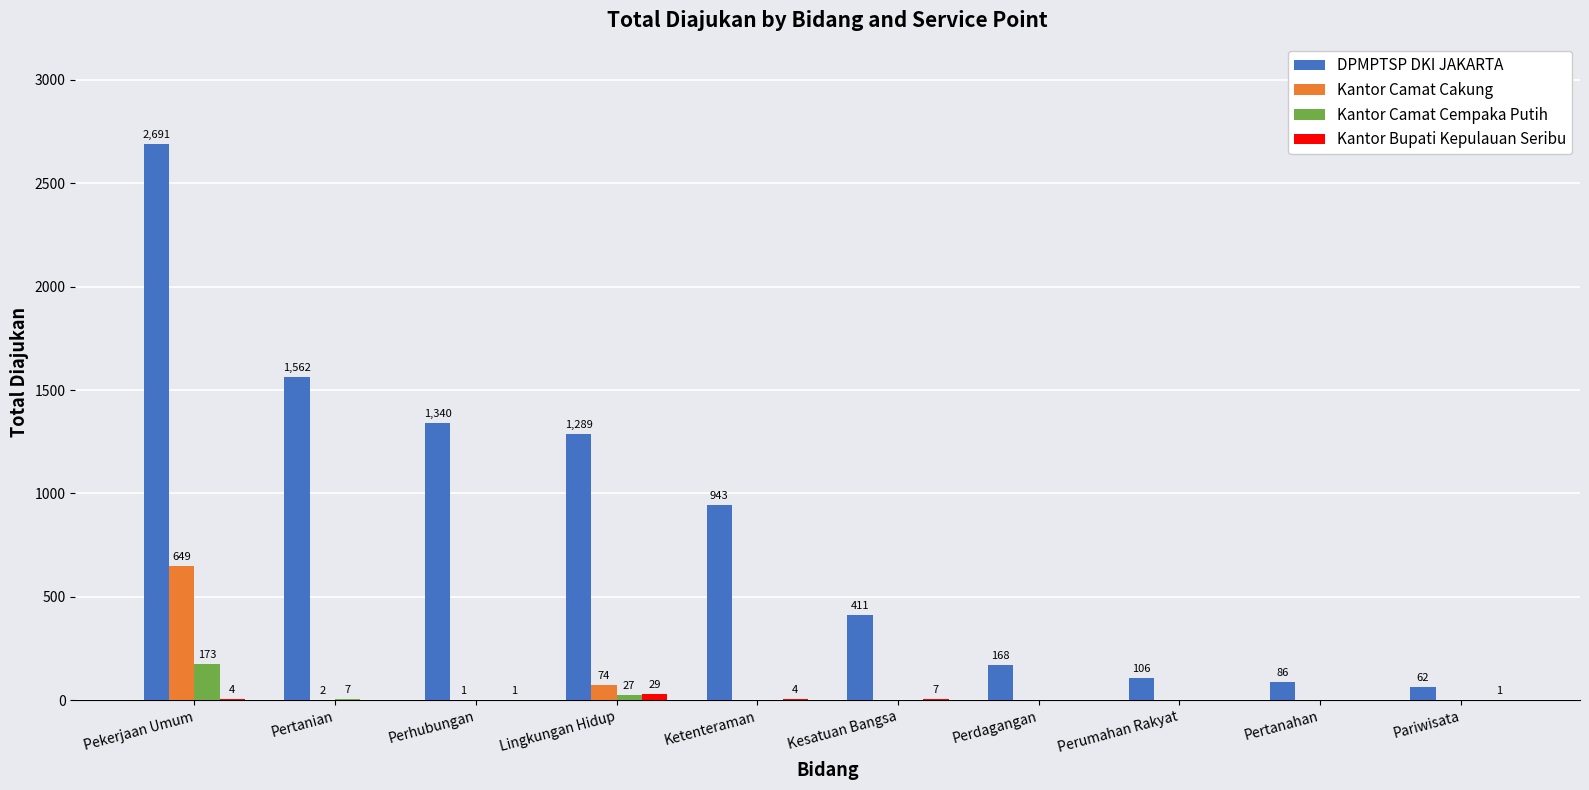

Which series has the largest total across all categories?

DPMPTSP DKI JAKARTA